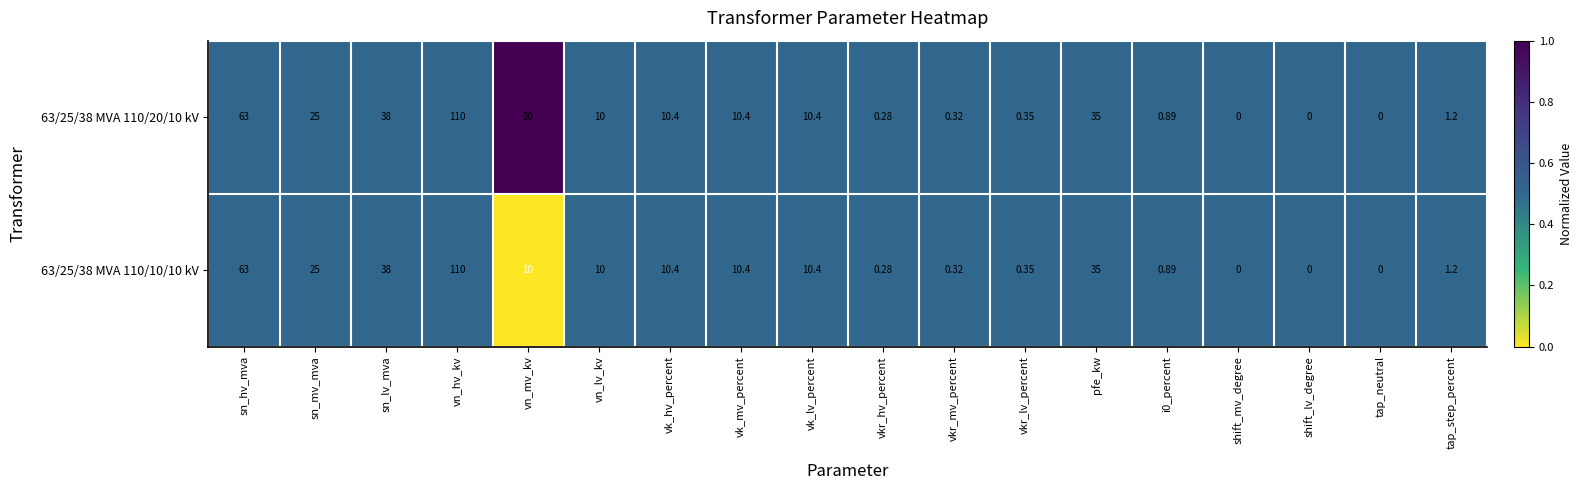

Which series changed the most between vn_mv_kv and vk_hv_percent?

63/25/38 MVA 110/20/10 kV